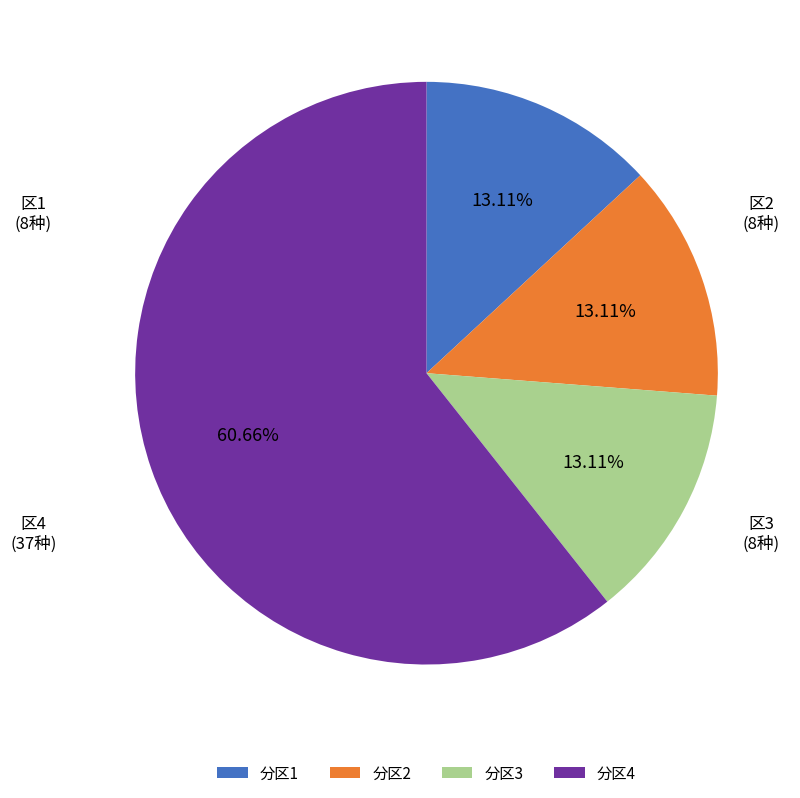

Which has a higher value, 分区2 or 分区4?

分区4